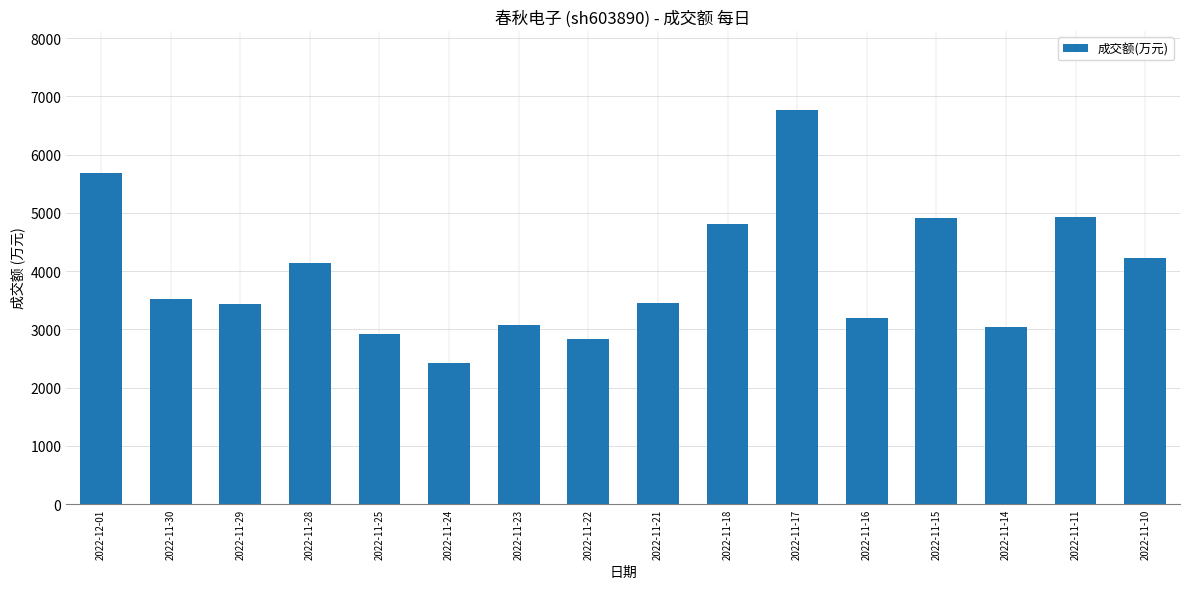

Which has a higher value, 2022-11-29 or 2022-11-17?

2022-11-17